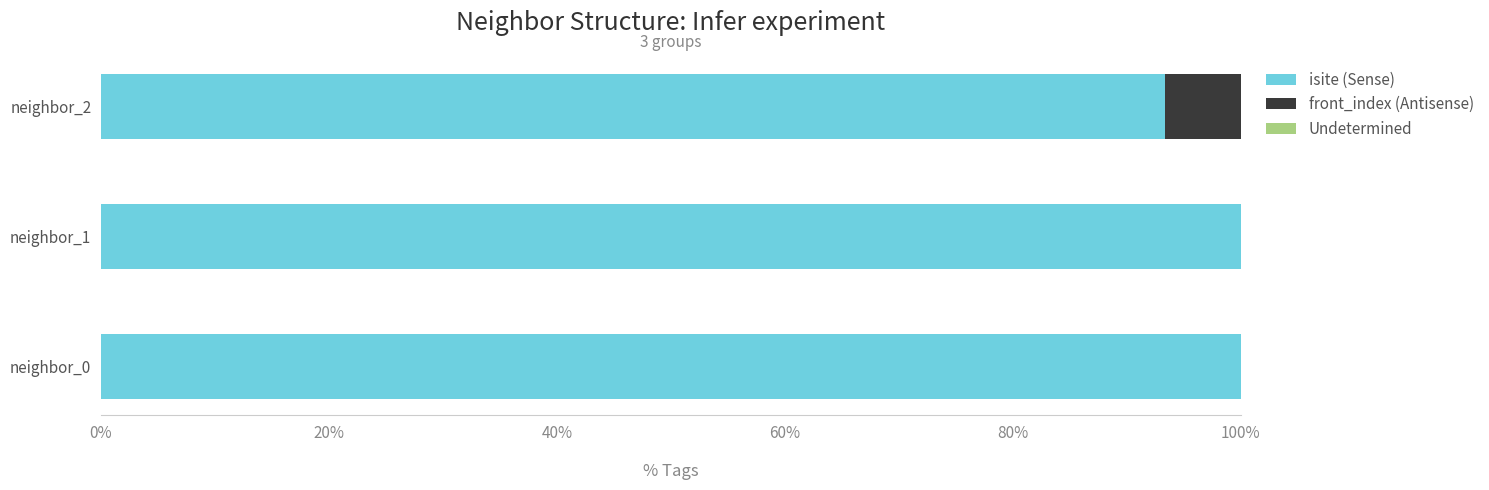

Is it true that isite (Sense) equals 100.0 at neighbor_0?

True